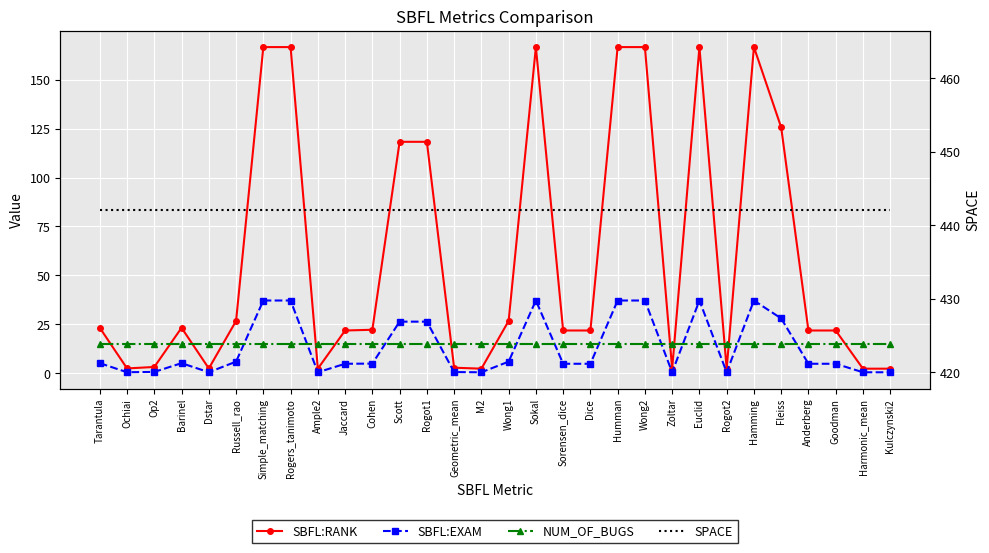

Rank the categories by SBFL:EXAM value from highest to lowest.

Simple_matching, Rogers_tanimoto, Sokal, Humman, Wong2, Euclid, Hamming, Fleiss, Scott, Rogot1, Russell_rao, Wong1, Tarantula, Barinel, Cohen, Jaccard, Sorensen_dice, Dice, Anderberg, Goodman, Op2, Geometric_mean, Ochiai, Dstar, Ample2, M2, Zoltar, Rogot2, Harmonic_mean, Kulczynski2